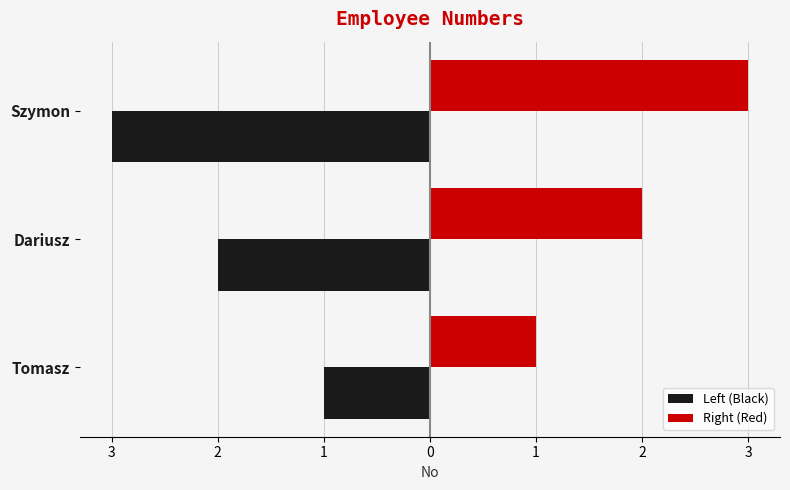

What are all the series names shown in the legend?

Left (Black), Right (Red)